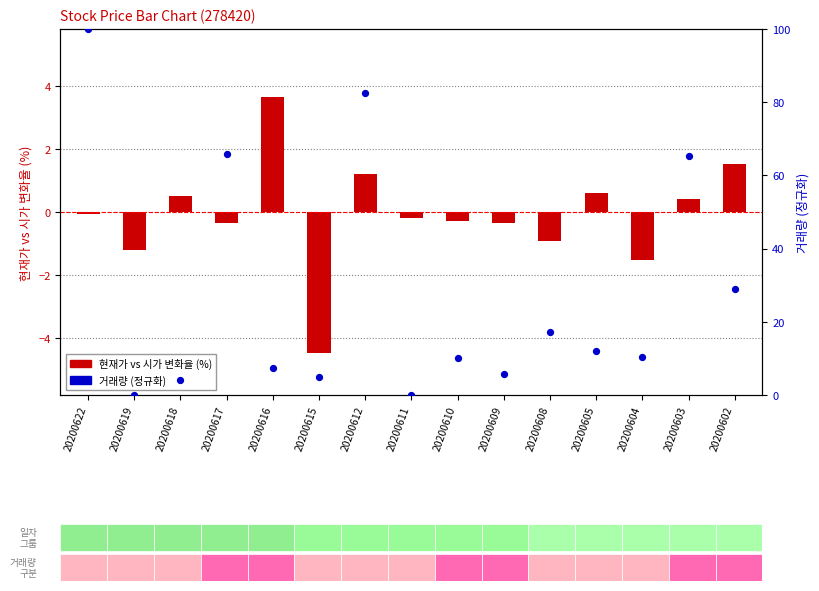

What is the change in value from 20200619 to 20200605?

+12.0